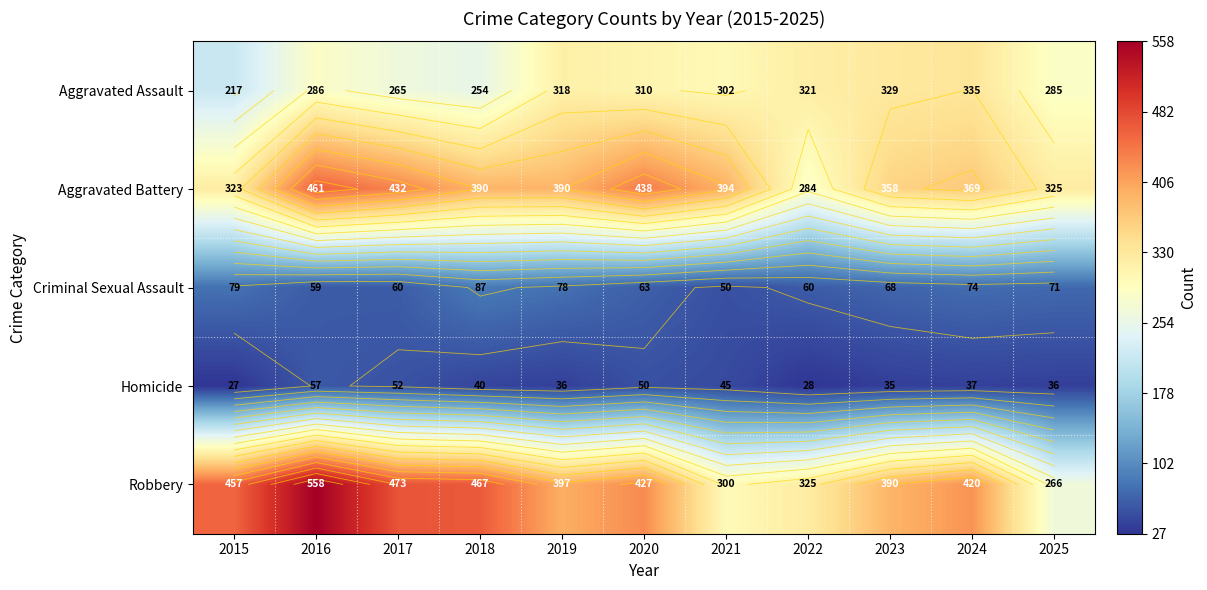

Which series has the widest spread of values?

Robbery